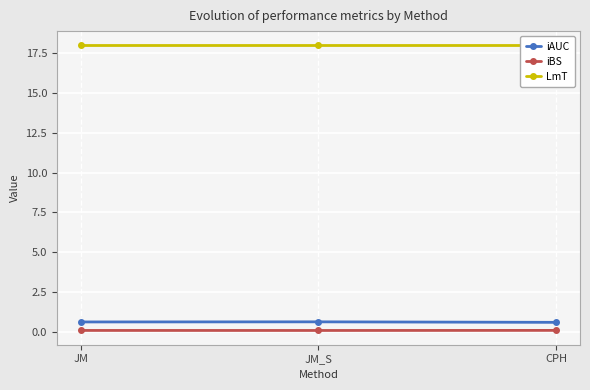

Which category has the lowest value in the iBS series?

JM_S